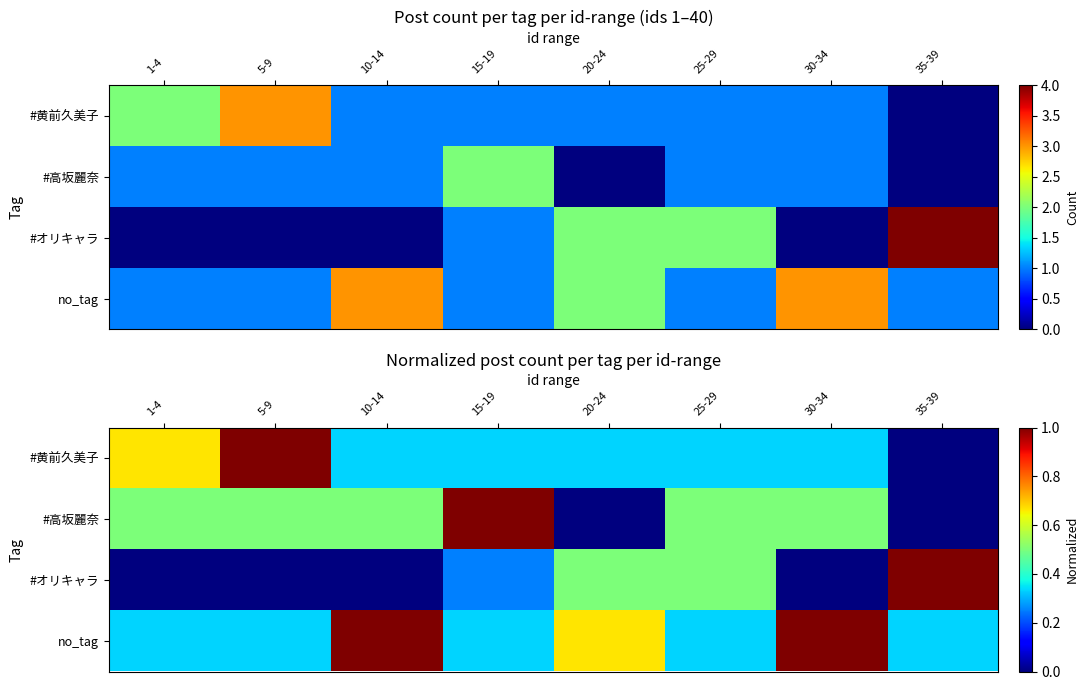

How many values in #オリキャラ are above zero?

4